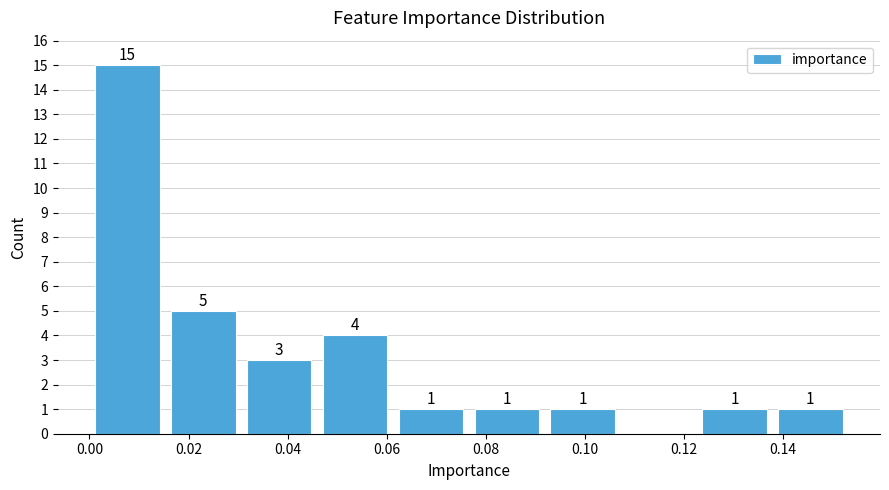

Which range on the x-axis has the tallest bar?

0.000 to 0.016